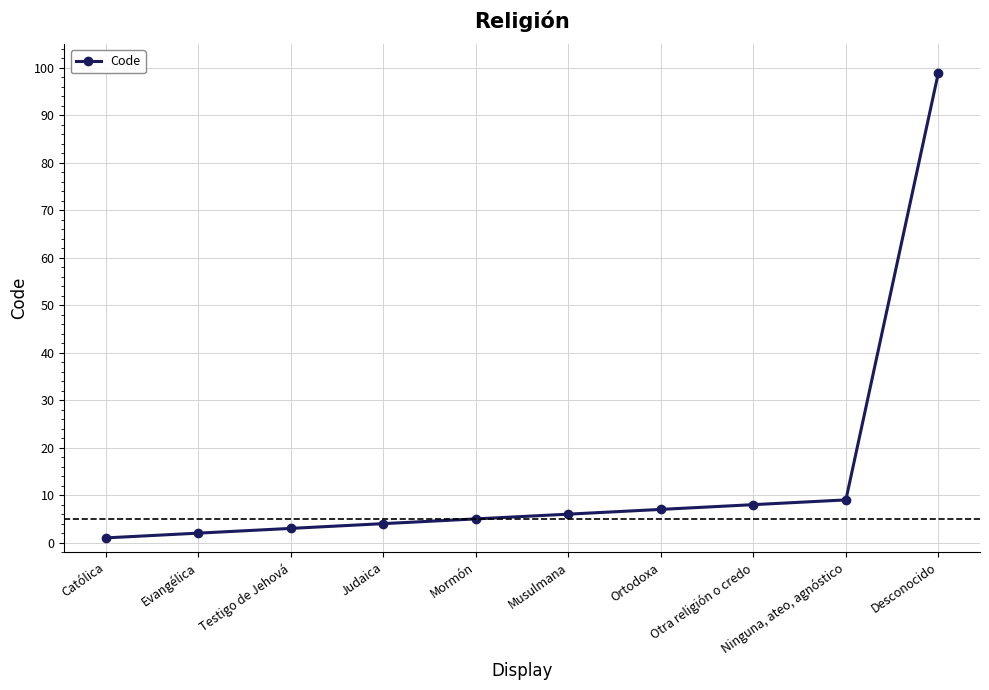

What is the label of the 3rd point from the right?

Otra religión o credo